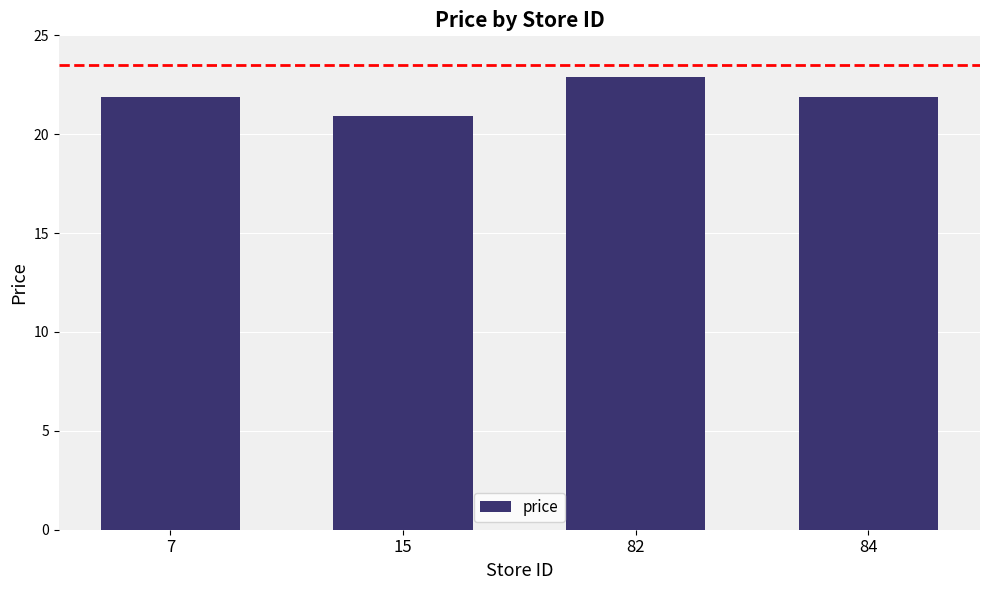

Reading left to right, what are all the values shown in this chart?

7=21.9	15=20.9	82=22.9	84=21.9